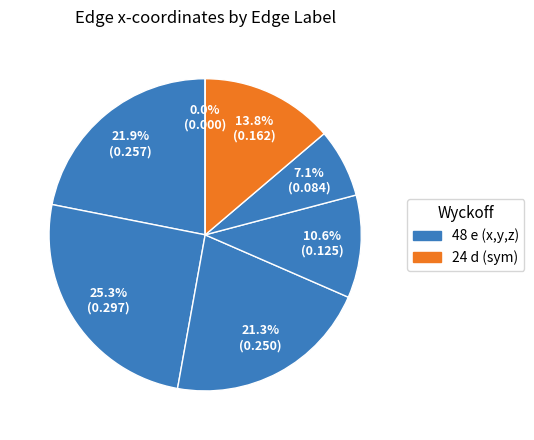

Count the number of slices in the pie.

7